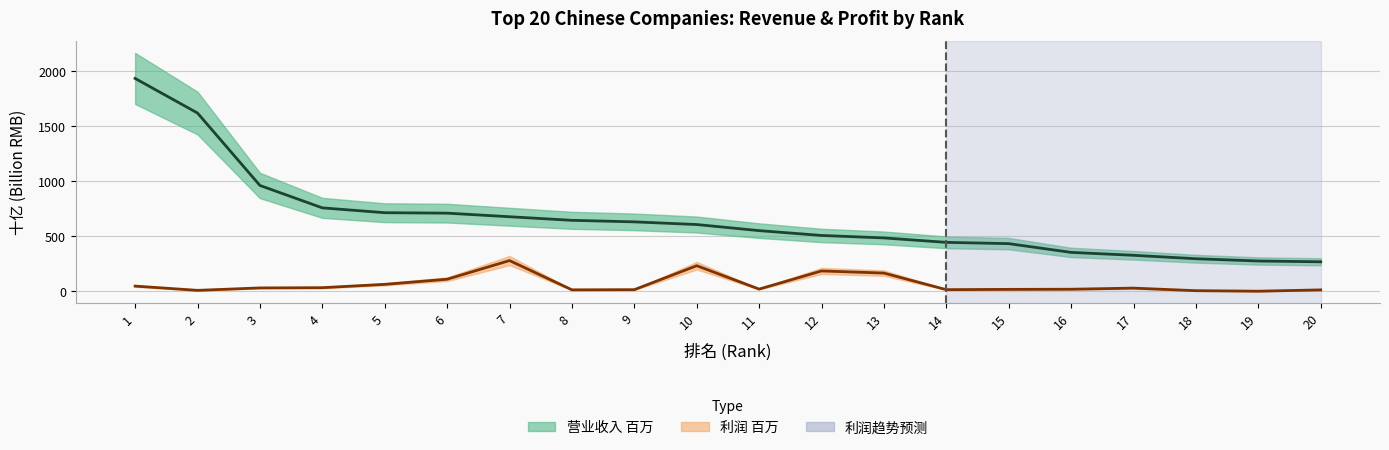

Does the chart display data point markers on the line(s)?

No